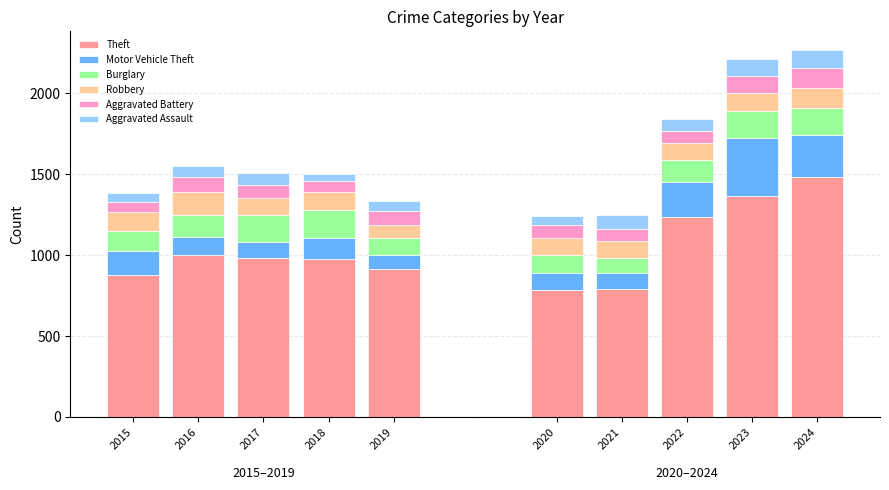

What is the difference between the Aggravated Assault values at 2015 and 2019?

11